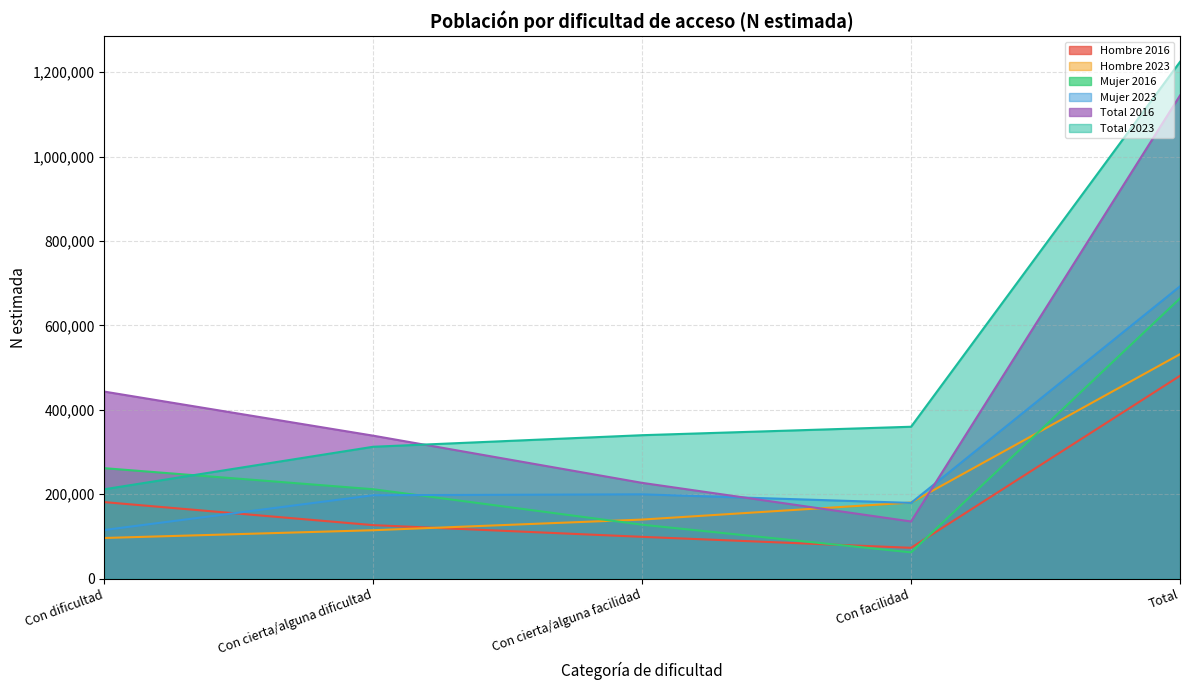

Does the chart have visible grid lines?

Yes